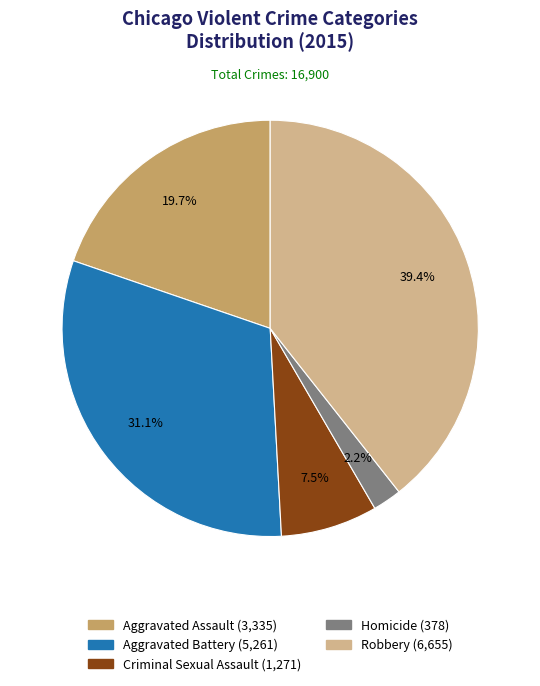

Rank the categories by value from highest to lowest.

Robbery, Aggravated Battery, Aggravated Assault, Criminal Sexual Assault, Homicide